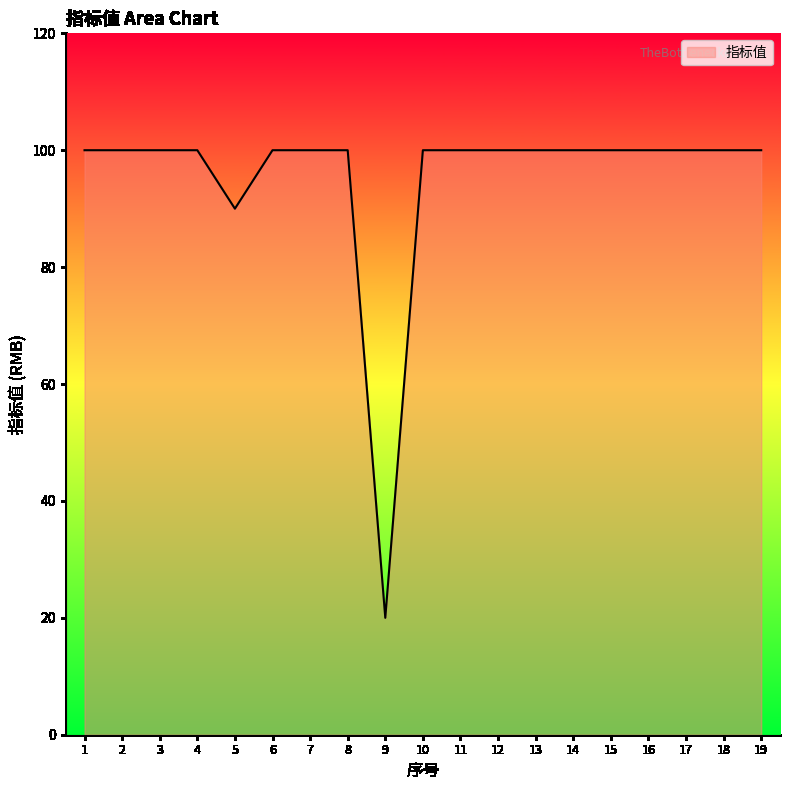

What is the approximate value at 8?

100